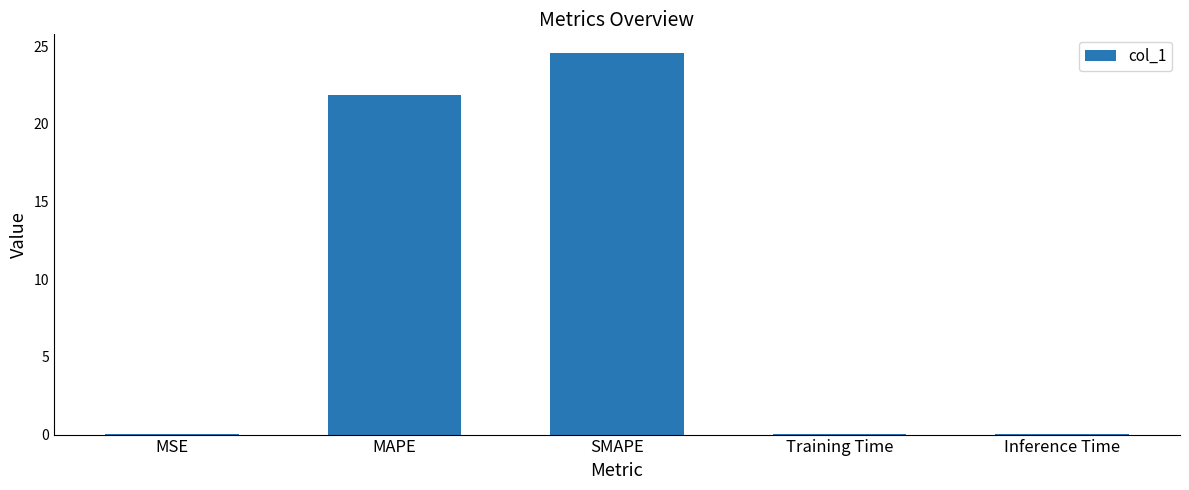

Are the bars grouped side by side (vs. stacked)?

No